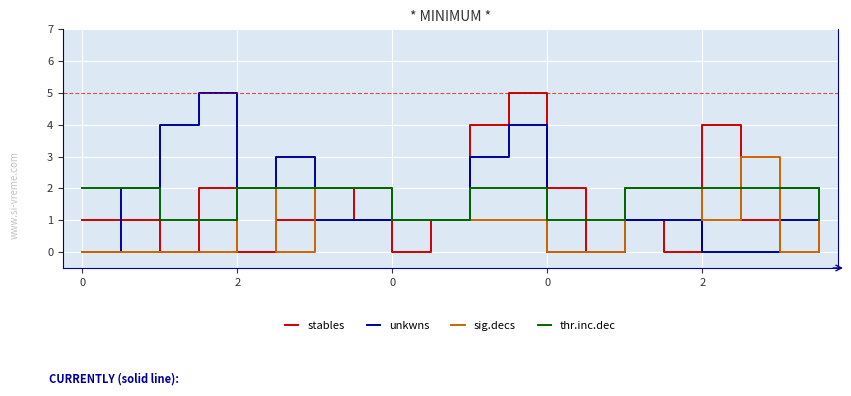

Reading right to left, extract all data points from this chart.

stables: 0	2	1	4	0	1	0	2	5	4	1	0	1	2	1	0	2	0	1	1
unkwns: 2	1	0	0	1	1	0	0	4	3	1	1	1	1	3	2	5	4	2	0
sig.decs: 2	0	3	1	2	2	0	0	1	1	1	1	2	2	0	2	0	0	0	0
thr.inc.dec: 1	2	2	2	2	2	1	1	2	2	1	1	2	2	2	2	1	1	2	2